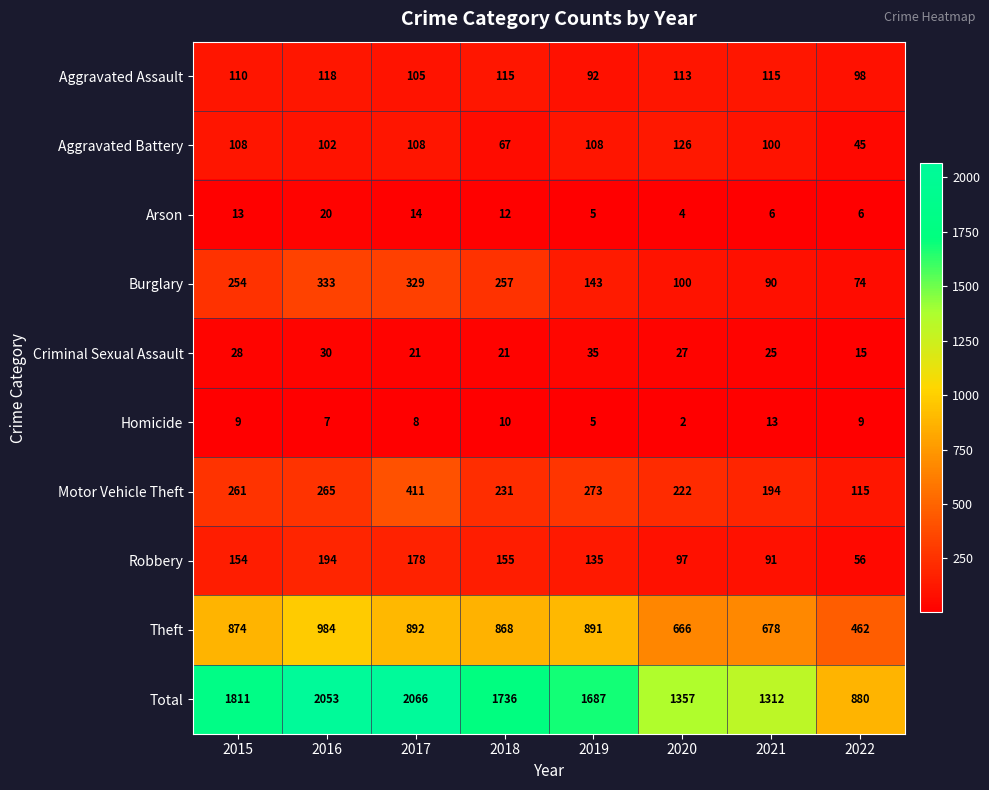

What value does the Aggravated Assault series have at 2021?

115